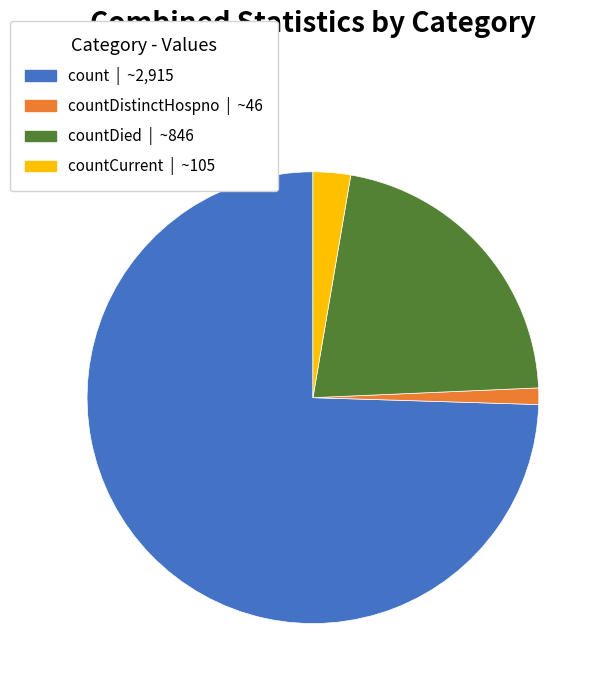

Is there a majority slice in this chart?

Yes